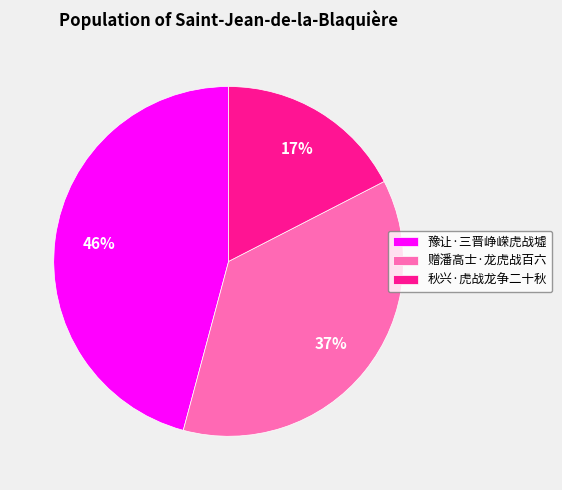

Which has a higher value, 秋兴·虎战龙争二十秋 or 赠潘高士·龙虎战百六?

赠潘高士·龙虎战百六